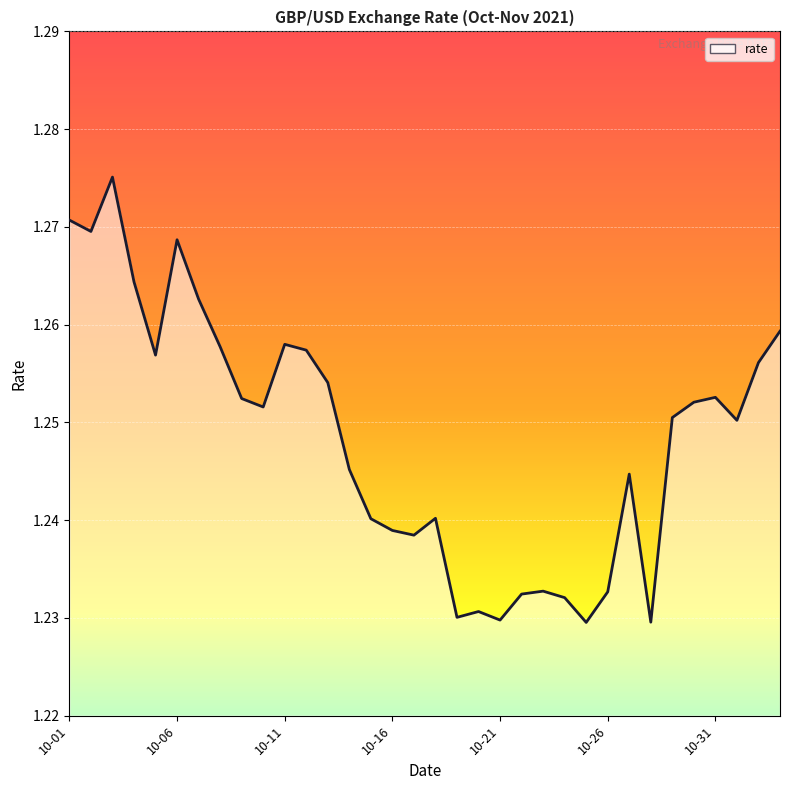

What value does the data have at 2021-10-23?

1.2